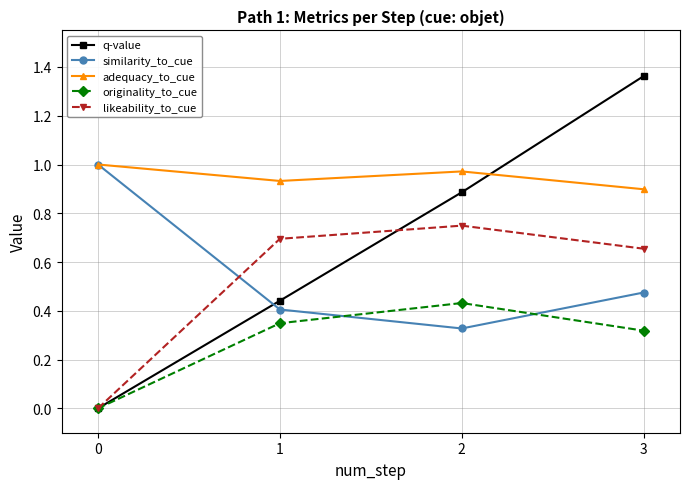

The q-value series shows -0.5 at 0. True or false?

False